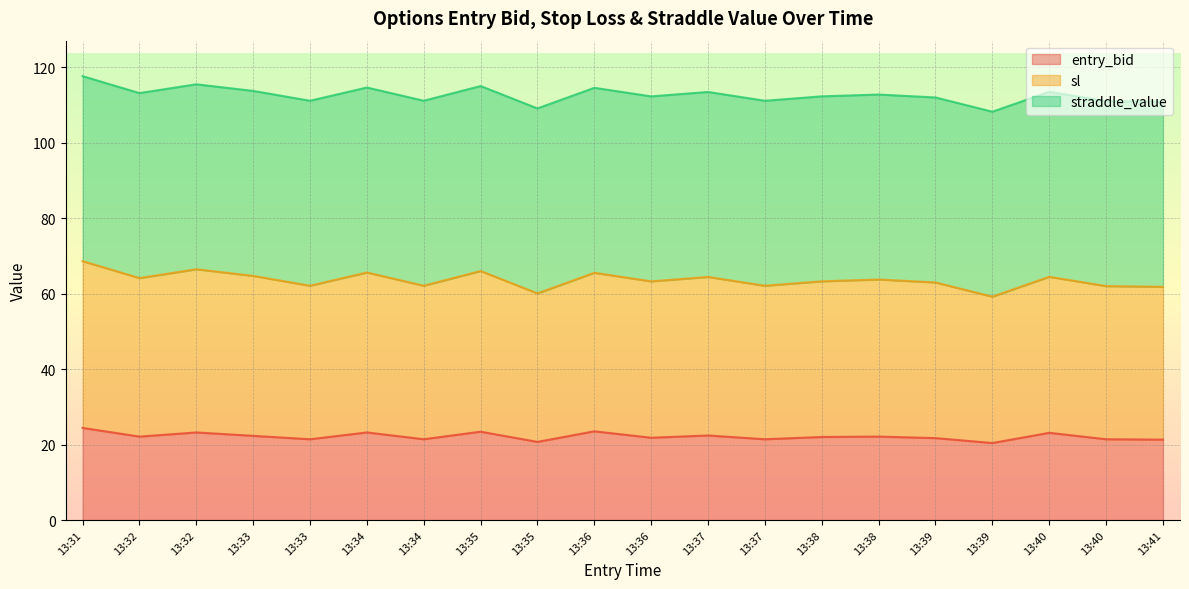

In entry_bid, how many points are lower than both neighbors (excluding endpoints)?

7